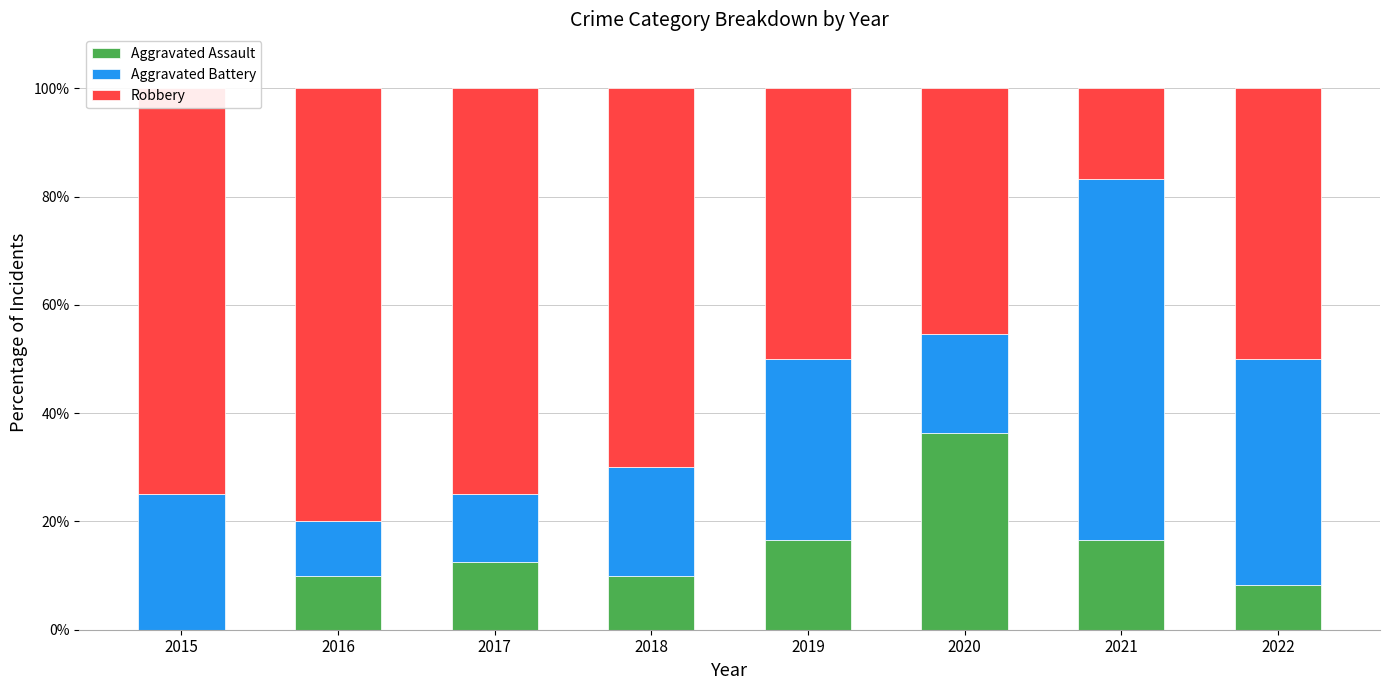

What is the total value across all series at 2020?

100.0